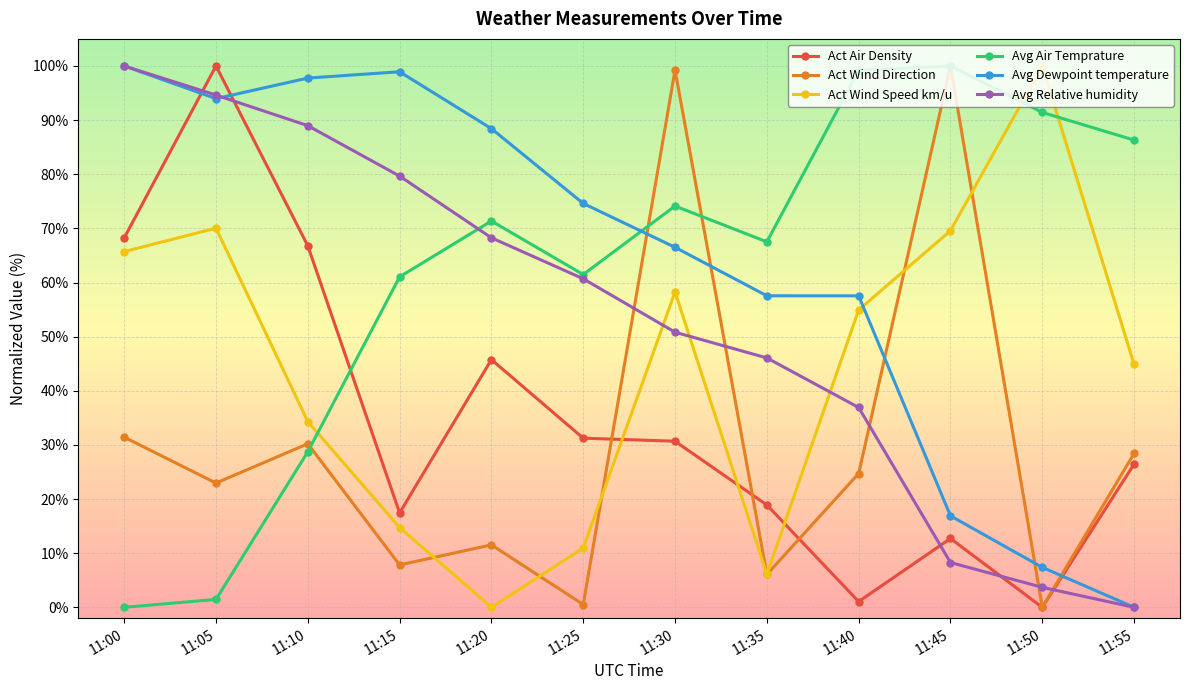

What is the value of the Act Air Density point at the 4th from the left?

17.4